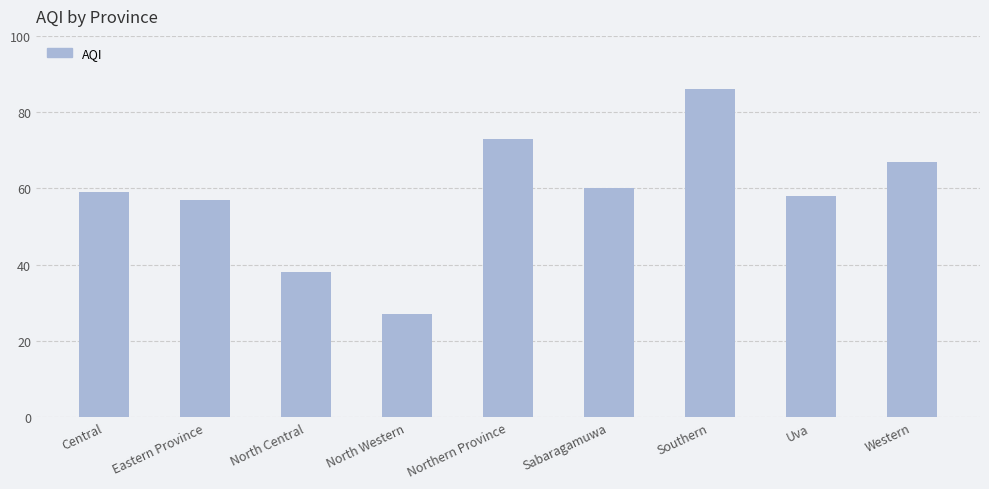

Reading left to right, list all the values displayed in this chart.

59	57	38	27	73	60	86	58	67